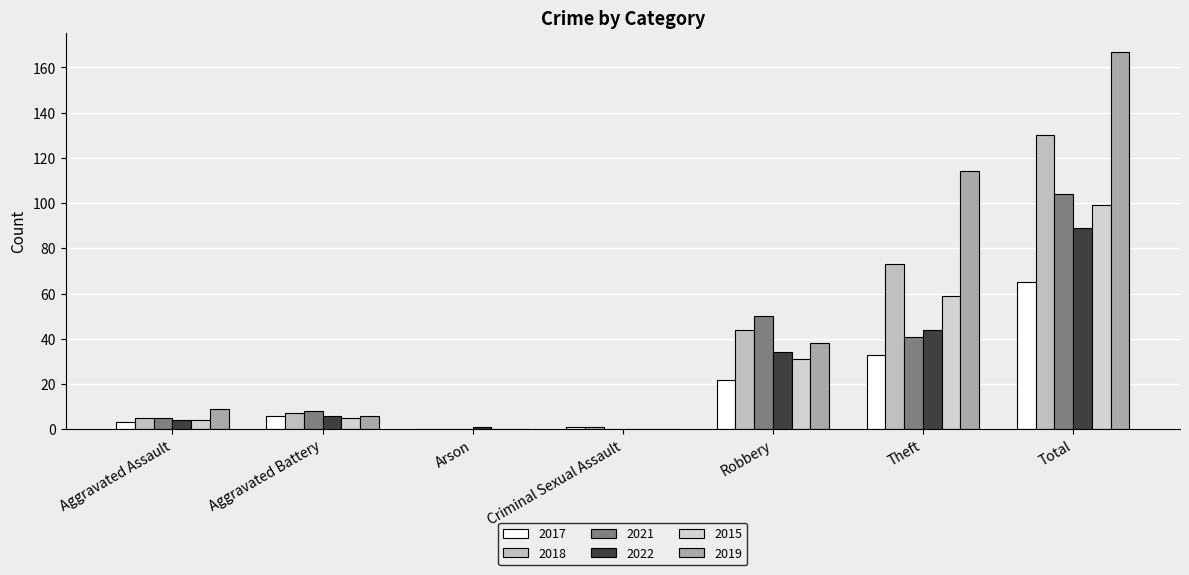

Reading left to right, transcribe all the data shown in this chart.

2017: Aggravated Assault=3	Aggravated Battery=6	Arson=0	Criminal Sexual Assault=1	Robbery=22	Theft=33	Total=65
2018: Aggravated Assault=5	Aggravated Battery=7	Arson=0	Criminal Sexual Assault=1	Robbery=44	Theft=73	Total=130
2021: Aggravated Assault=5	Aggravated Battery=8	Arson=0	Criminal Sexual Assault=0	Robbery=50	Theft=41	Total=104
2022: Aggravated Assault=4	Aggravated Battery=6	Arson=1	Criminal Sexual Assault=0	Robbery=34	Theft=44	Total=89
2015: Aggravated Assault=4	Aggravated Battery=5	Arson=0	Criminal Sexual Assault=0	Robbery=31	Theft=59	Total=99
2019: Aggravated Assault=9	Aggravated Battery=6	Arson=0	Criminal Sexual Assault=0	Robbery=38	Theft=114	Total=167